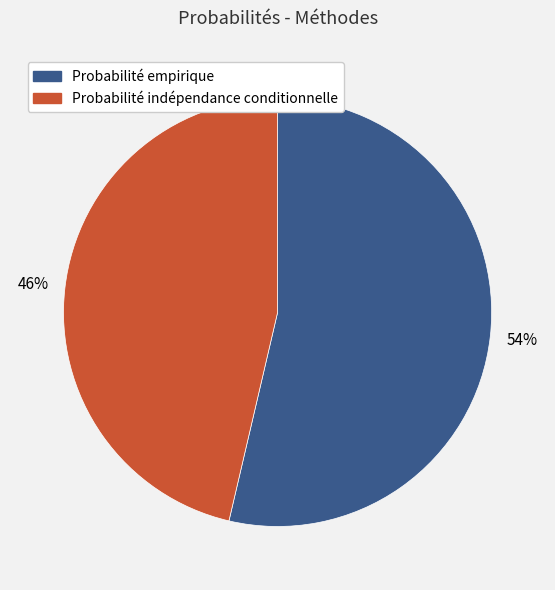

Which category has the smallest portion of the pie?

Probabilité indépendance conditionnelle